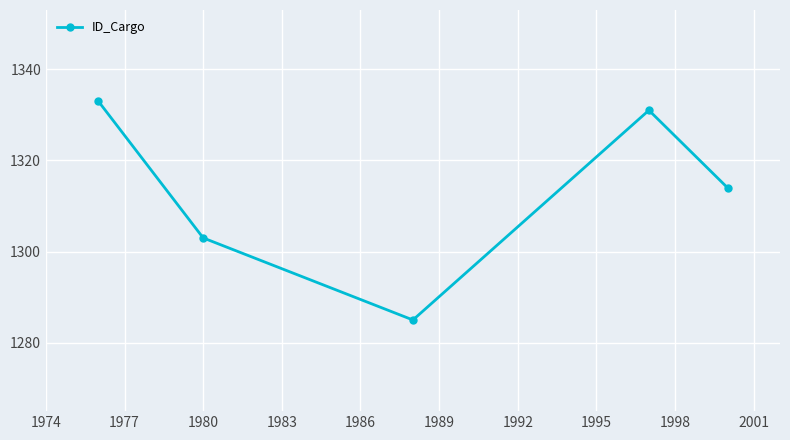

Reading left to right, what are all the values shown in this chart?

1333	1303	1285	1331	1314